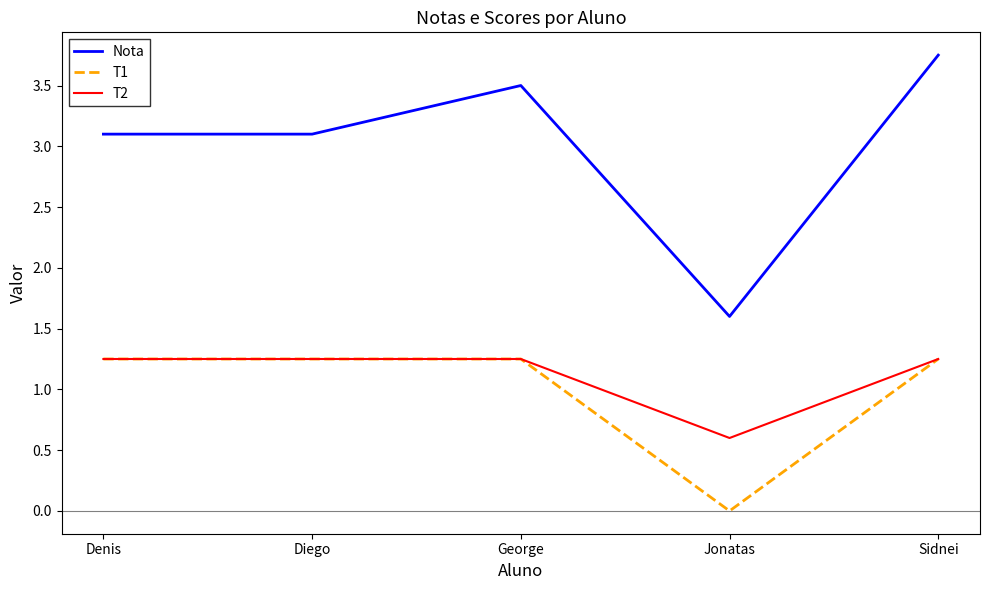

How many interior local peaks does the Nota series have?

1